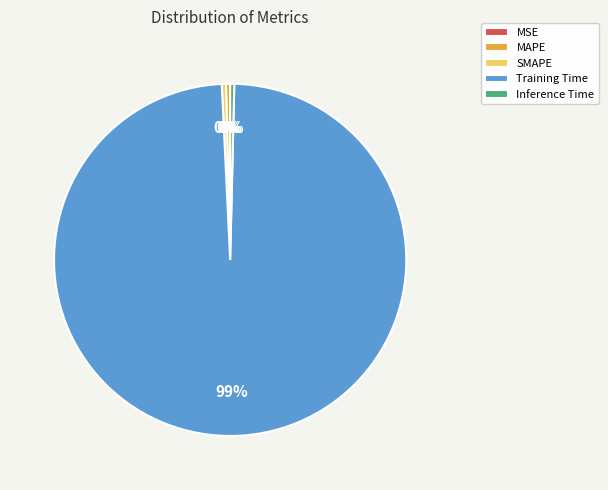

True or false: SMAPE accounts for 12% of the total.

False